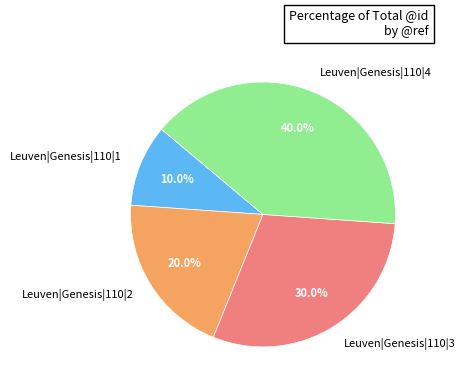

To the nearest percent, what is the average slice percentage?

25%